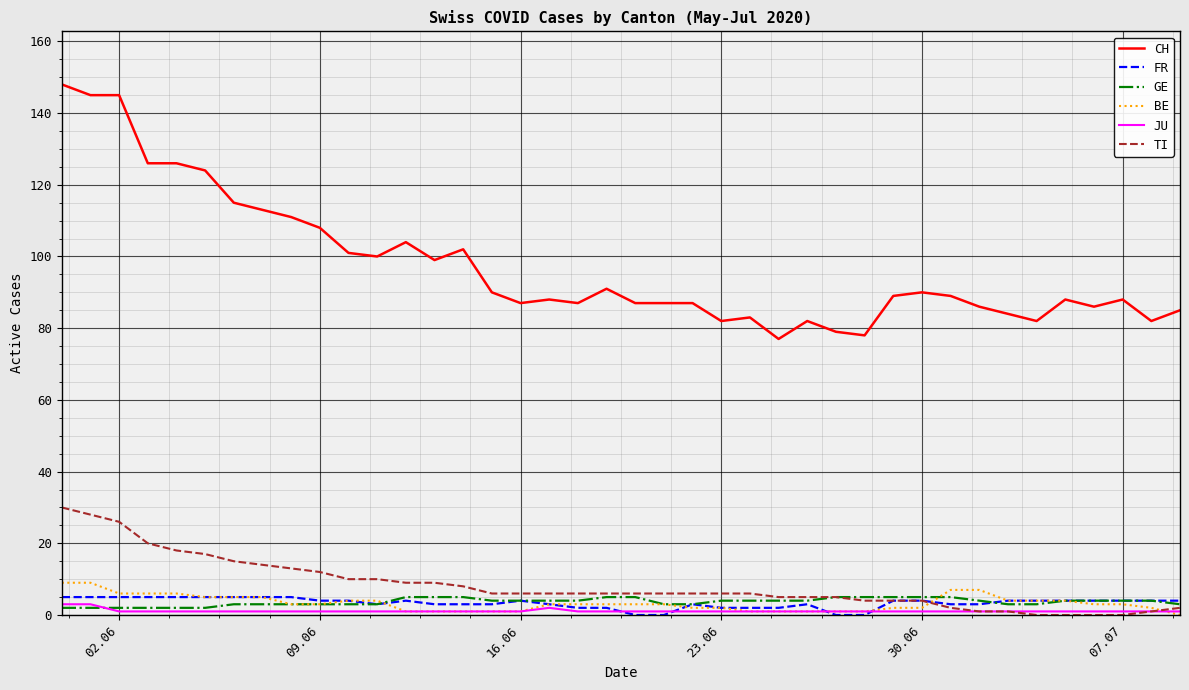

Which series has the largest total across all categories?

CH